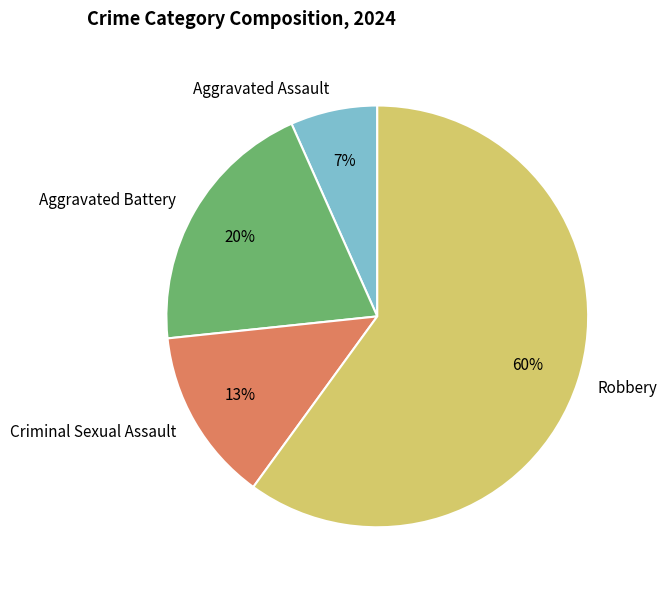

Which slice is the smallest?

Aggravated Assault